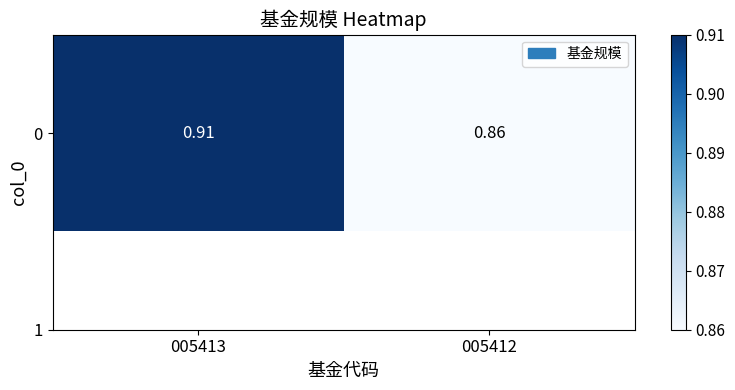

What is the change in value from 005413 to 005412?

-0.1